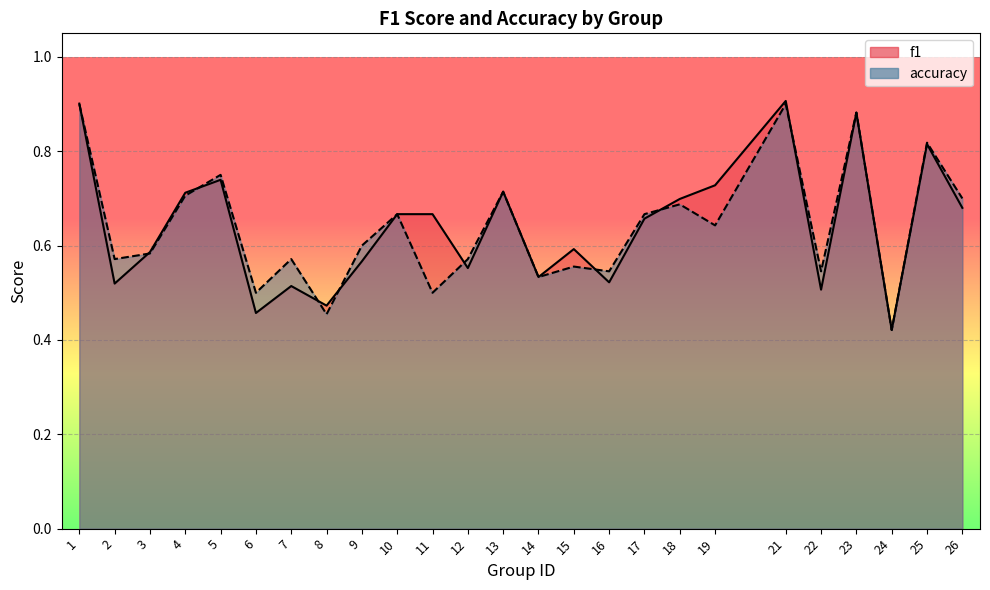

How many times do f1 and accuracy cross each other?

9